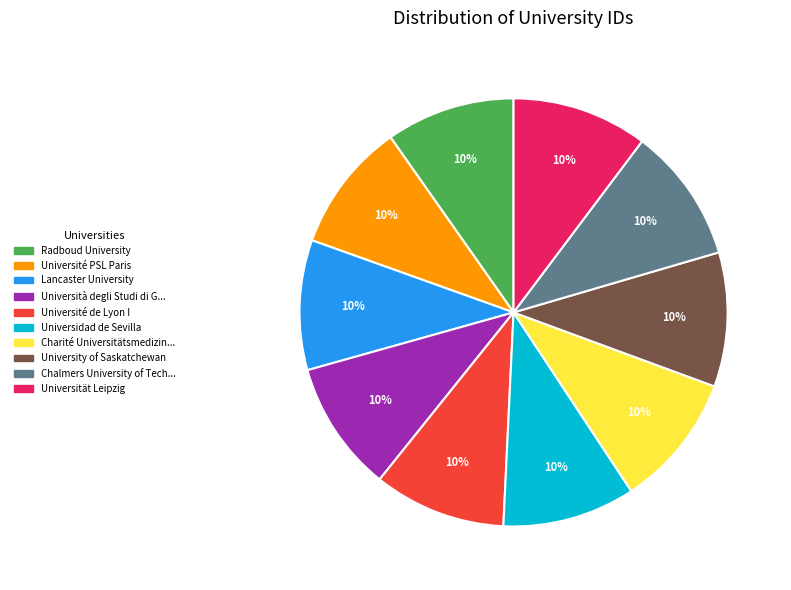

Is there a majority slice in this chart?

No